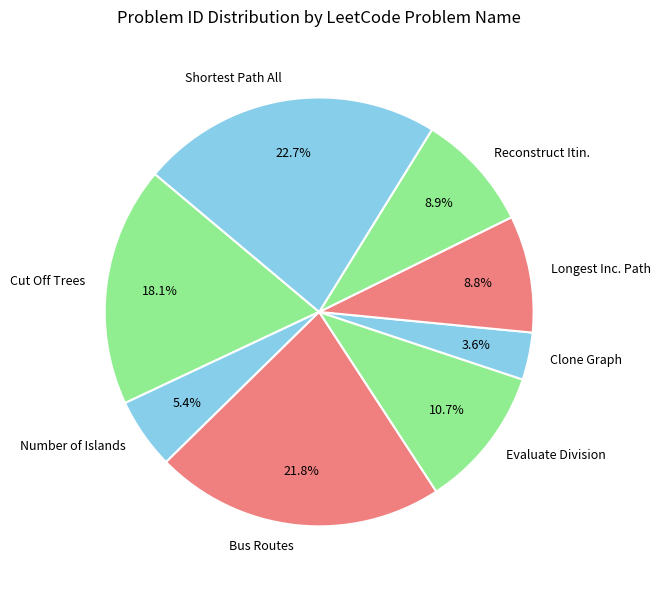

Is there any slice that represents more than half of the pie?

No